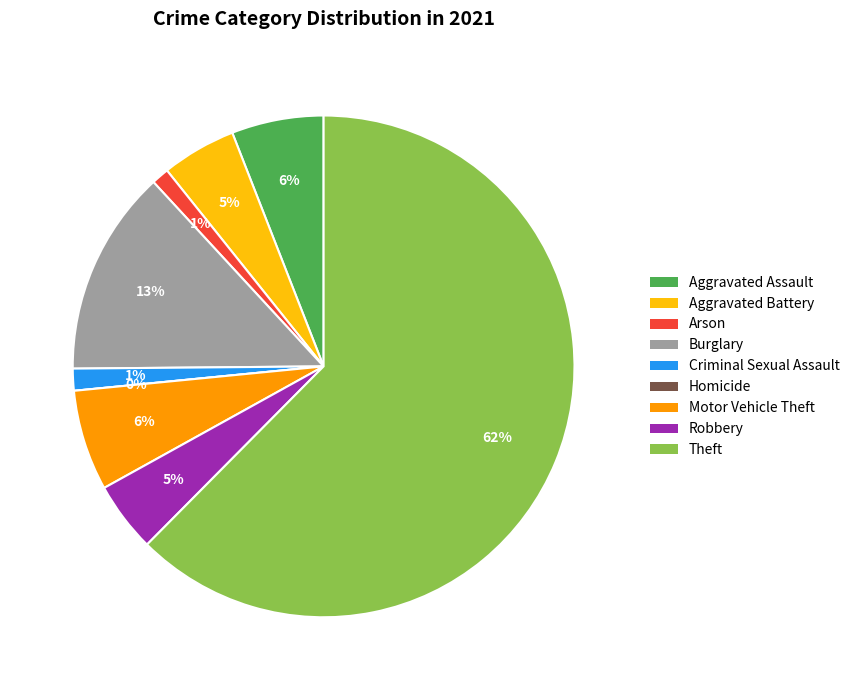

Which category has the biggest portion of the pie?

Theft